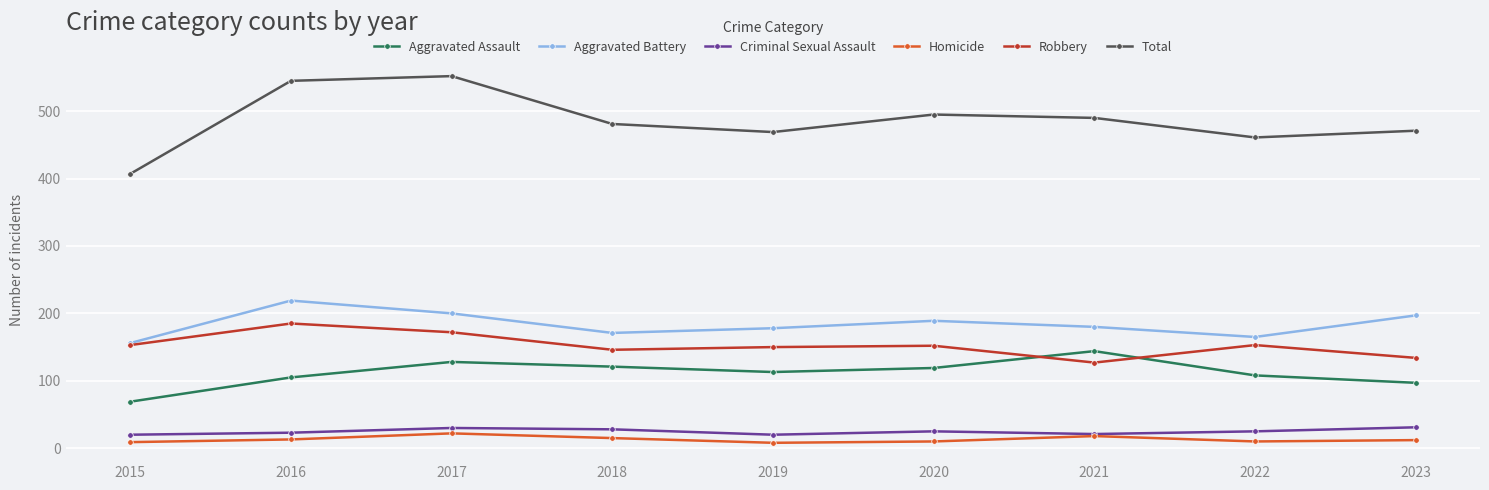

True or false: Robbery has more than 1 points higher than both neighbors.

True